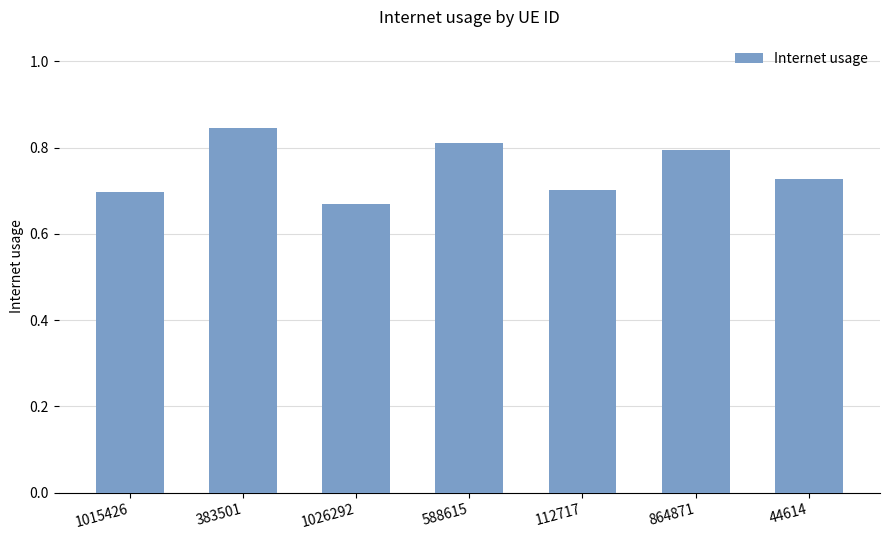

Which has a higher value, 1026292 or 112717?

112717